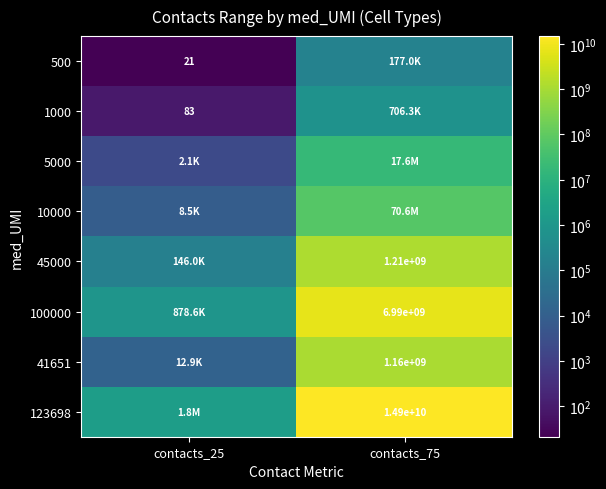

The value of 45000 at contacts_75 is 1209619479.4. True or false?

True